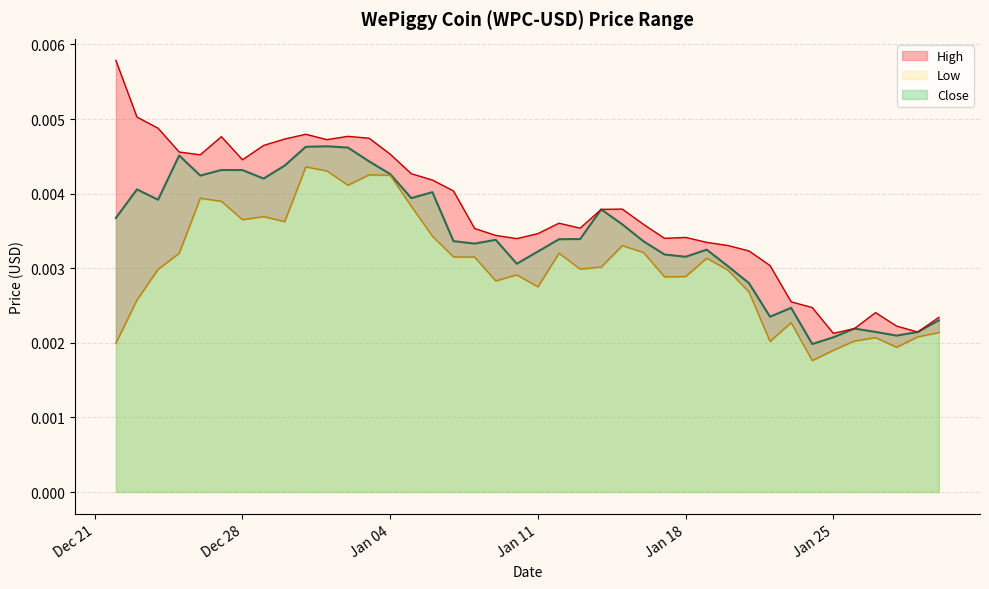

Does the chart have visible grid lines?

Yes